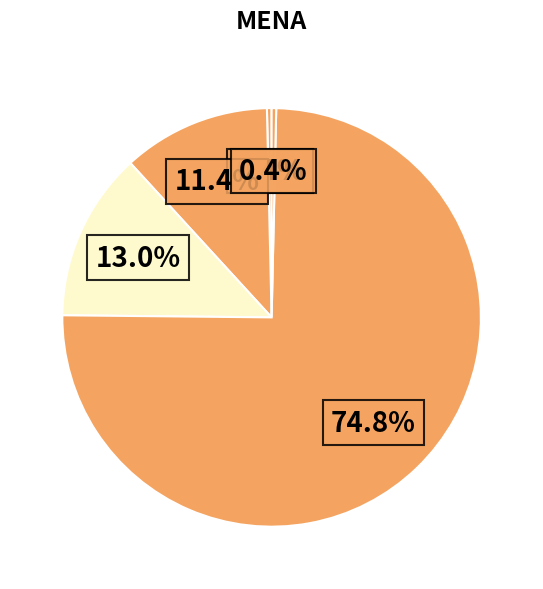

To the nearest percent, what is the difference between the largest and smallest slice percentages?

74%